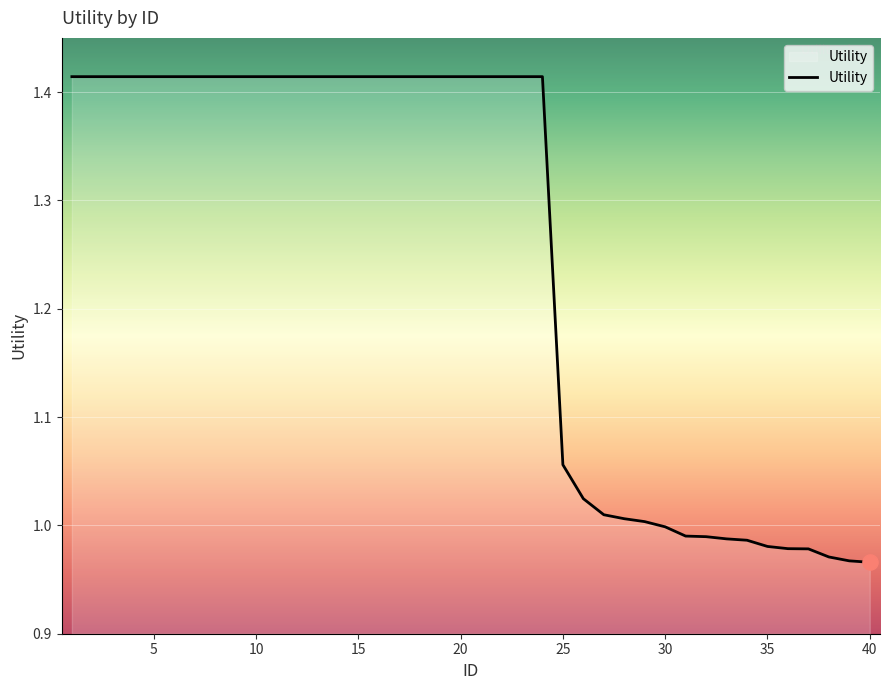

How many lines are shown in the chart?

1